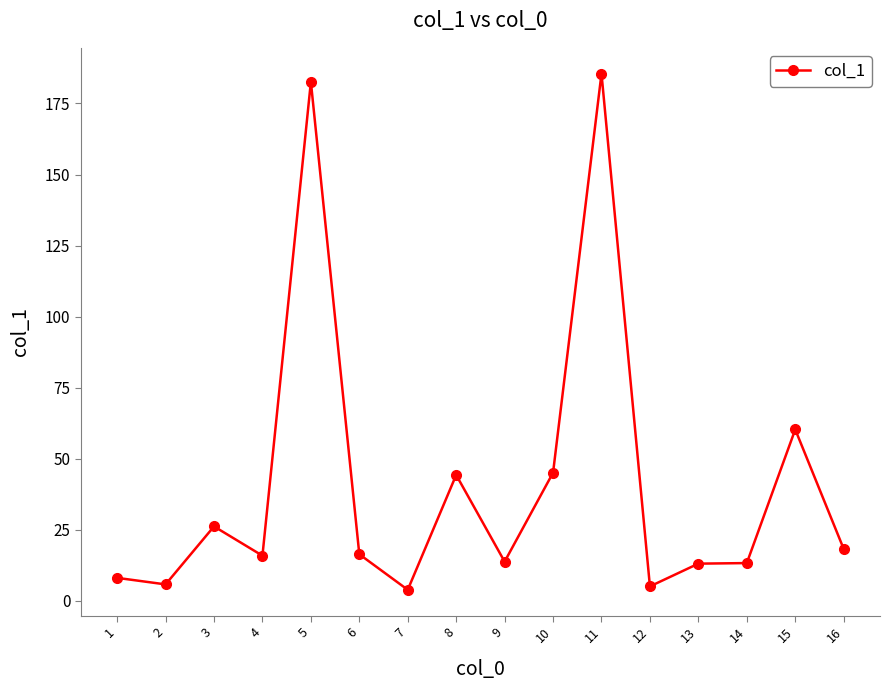

What is the difference between the maximum and second lowest values?

180.4